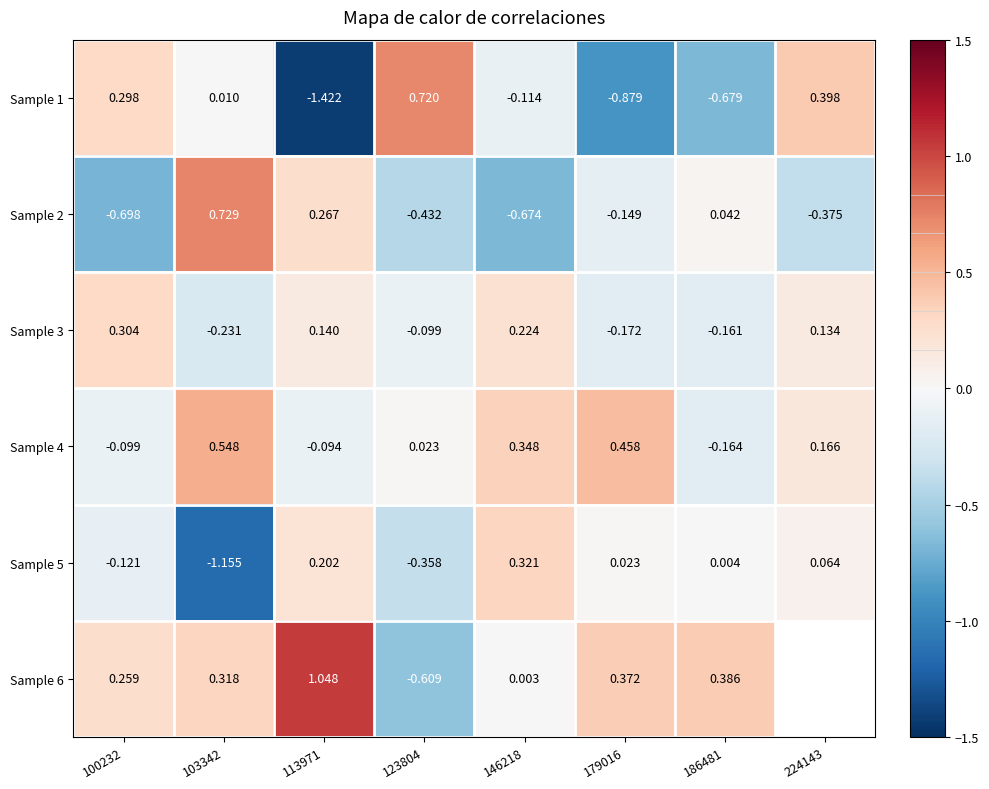

How many data points in Sample 2 are above 0?

3